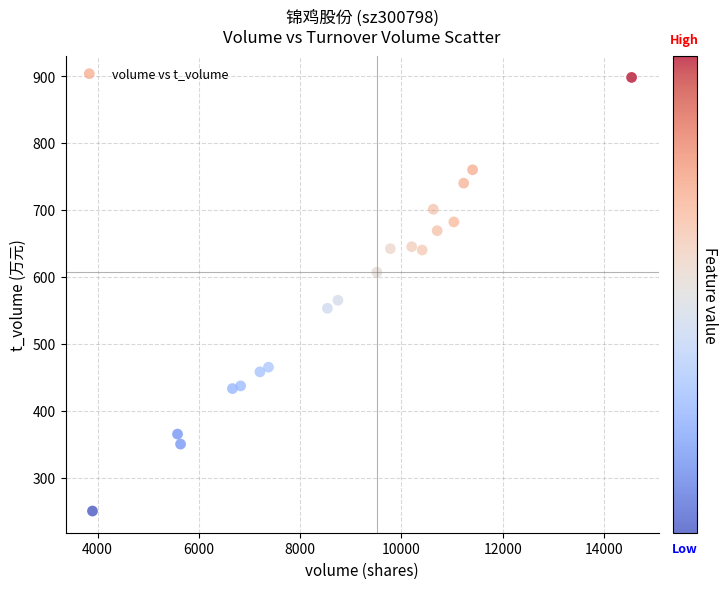

What Y value in the scatter plot is closest to 574?

565